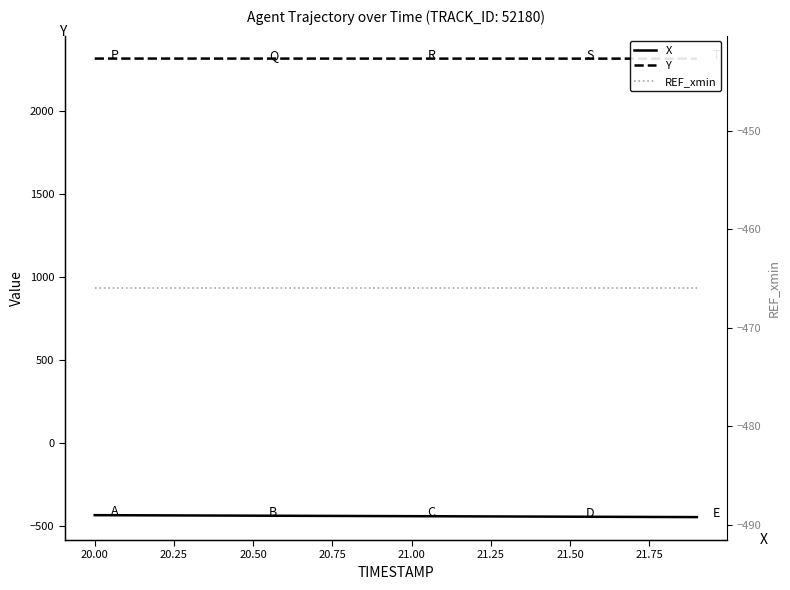

Is this an area chart (filled region under the line)?

No